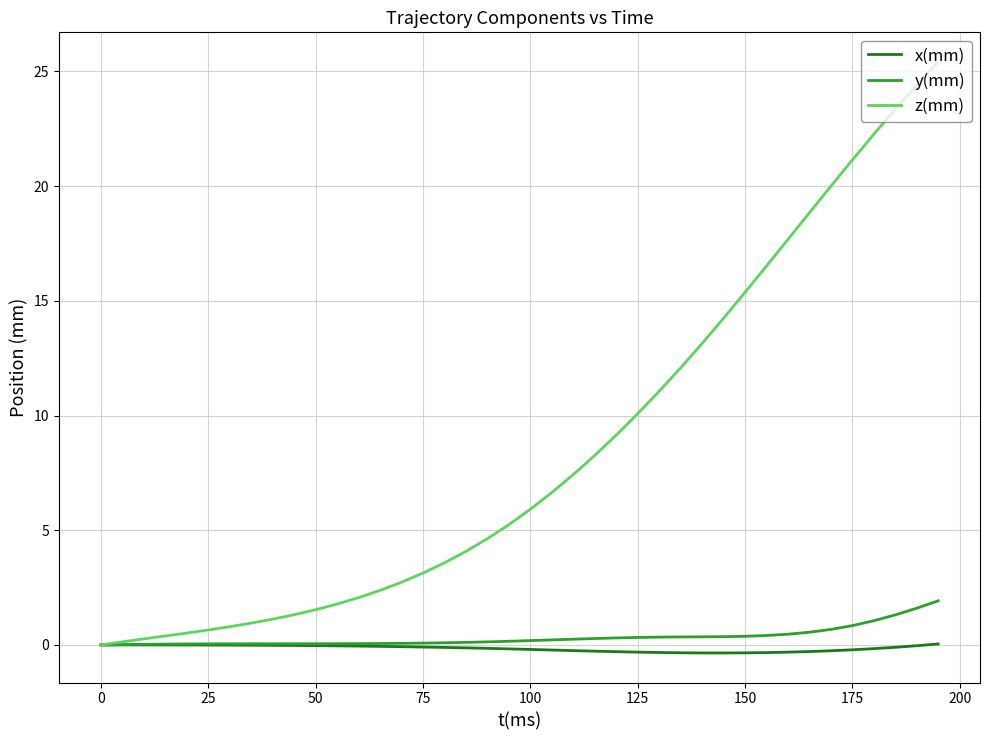

Does the chart display data point markers on the line(s)?

No